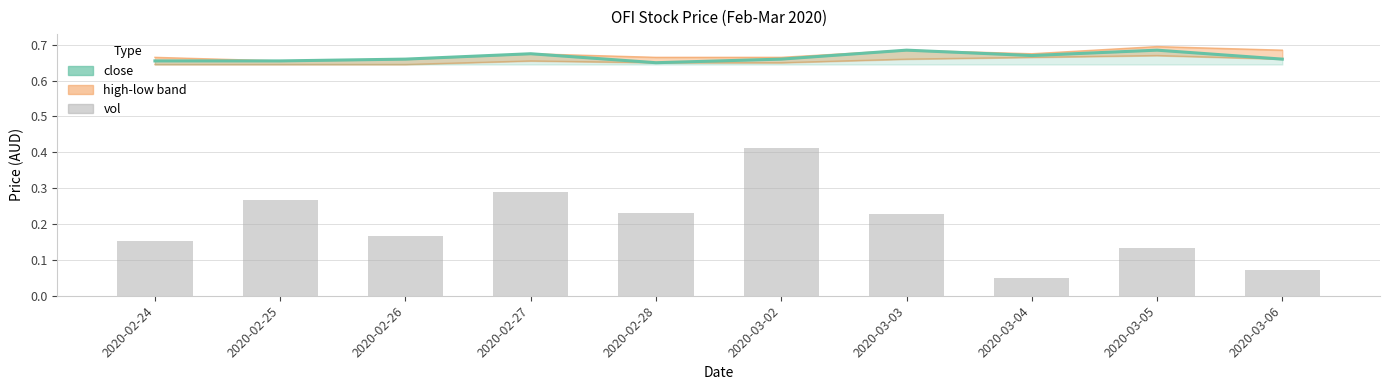

True or false: vol has a value of 0.4 at 2020-02-28.

False